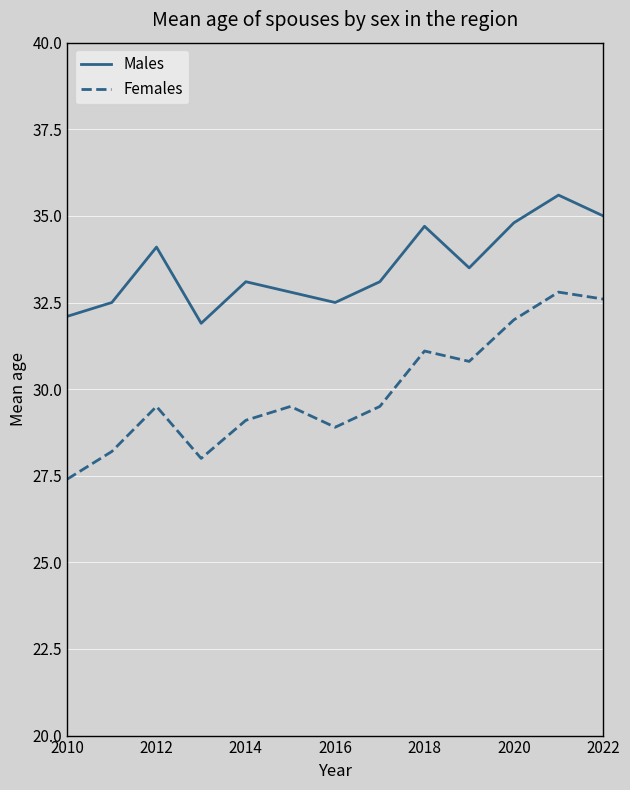

Rank the series by their maximum value, from highest to lowest.

Males, Females